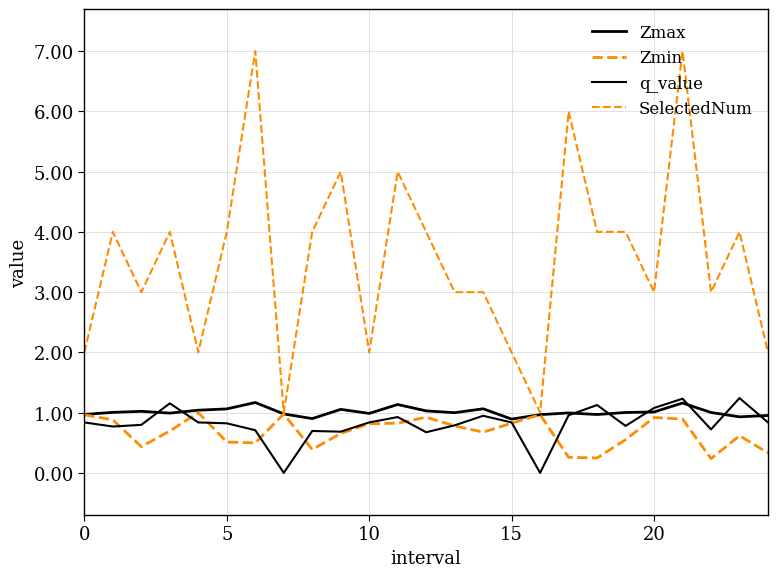

Which category has the lowest value across all series?

7